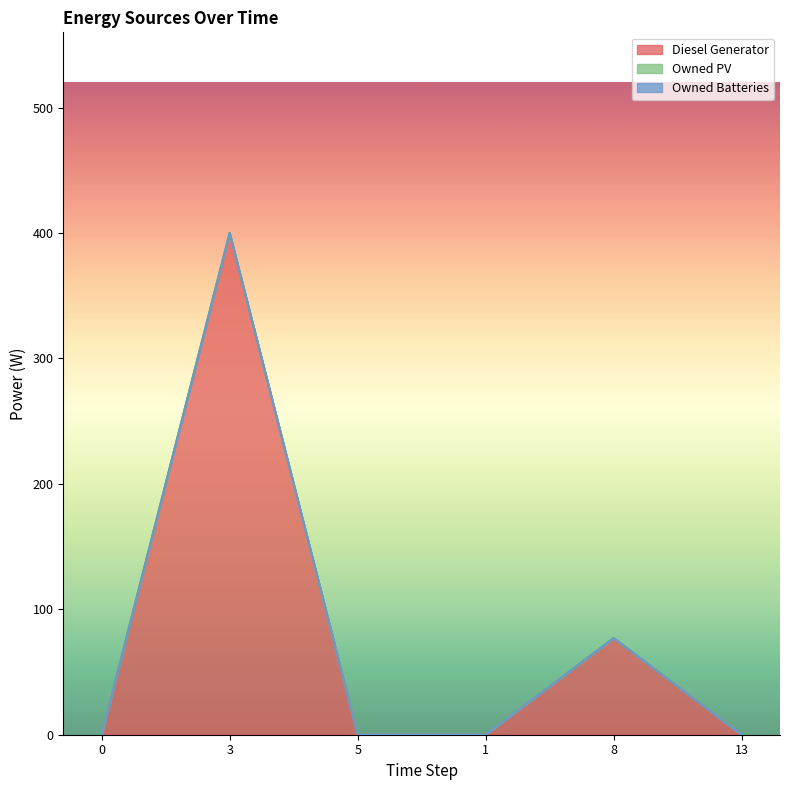

True or false: Owned PV and Owned Batteries cross at least once.

False